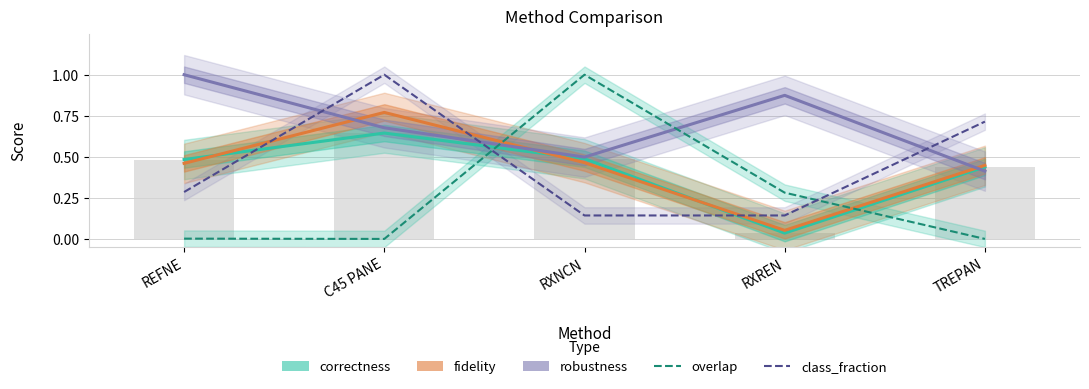

List the series in order of their peak value, lowest first.

correctness, fidelity, robustness, overlap, class_fraction